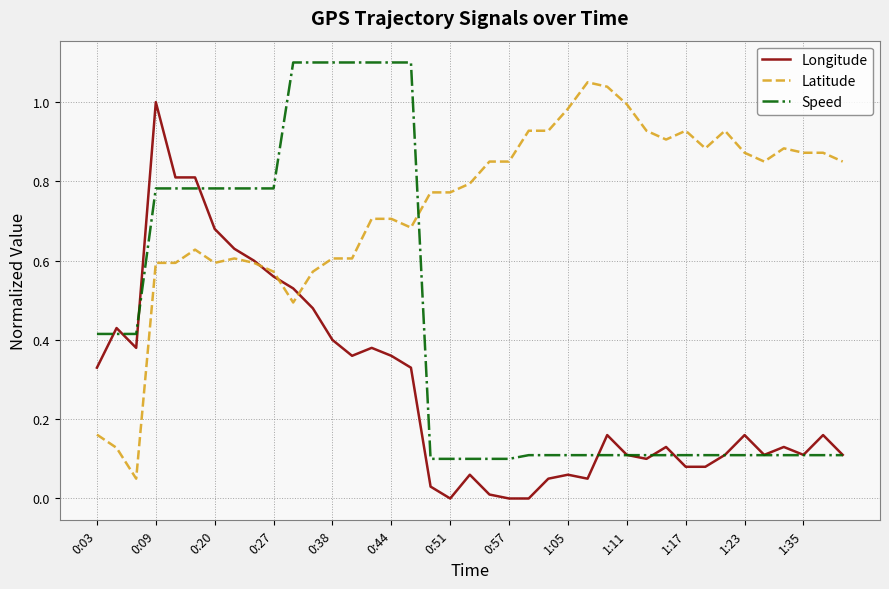

Which series ends up on top after the final intersection of Latitude and Speed?

Latitude